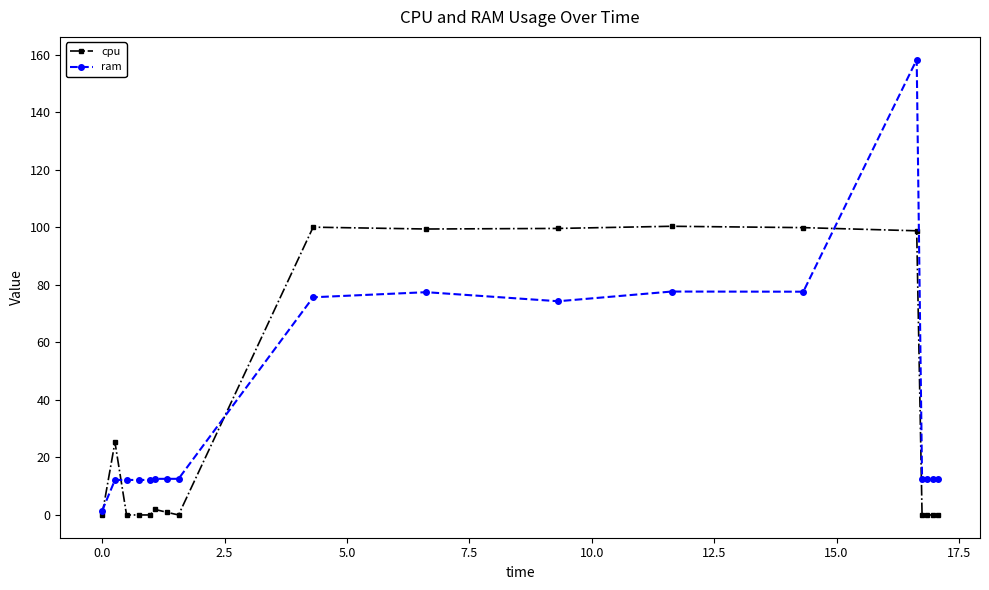

Which series has the widest spread of values?

ram